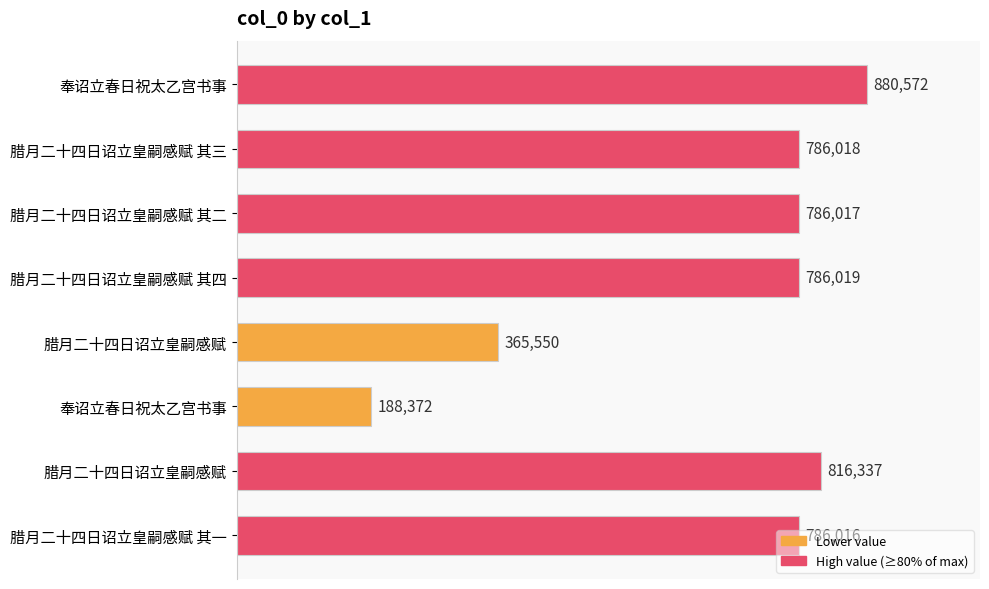

Does the chart contain any negative values?

No